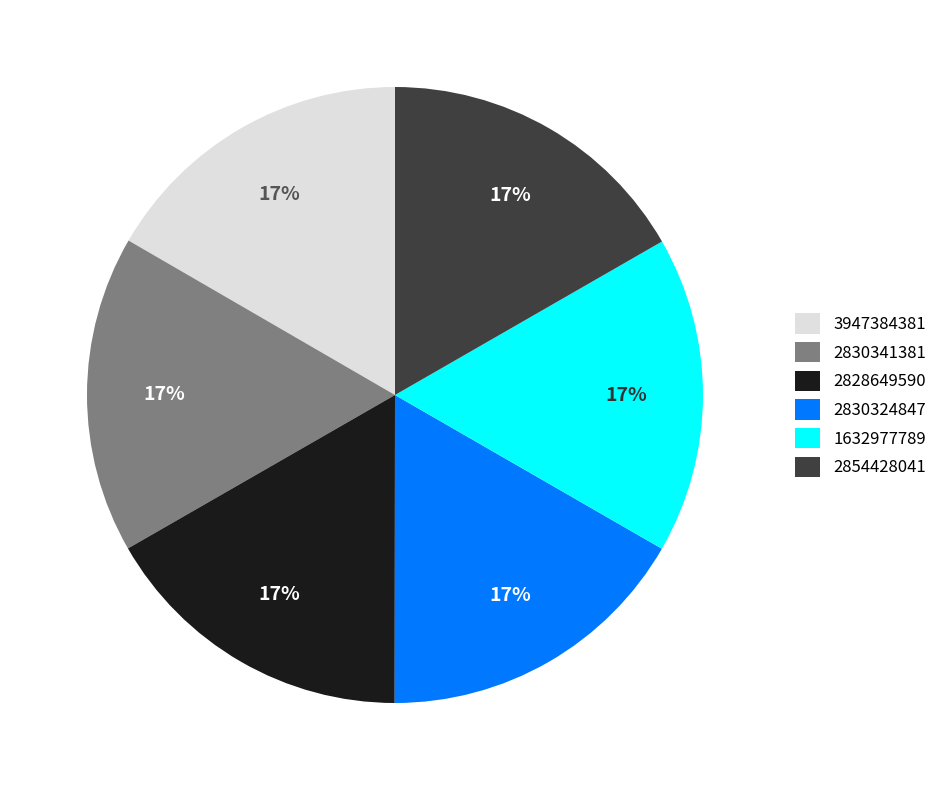

Is it true that 2830324847 is 17% of the pie?

True